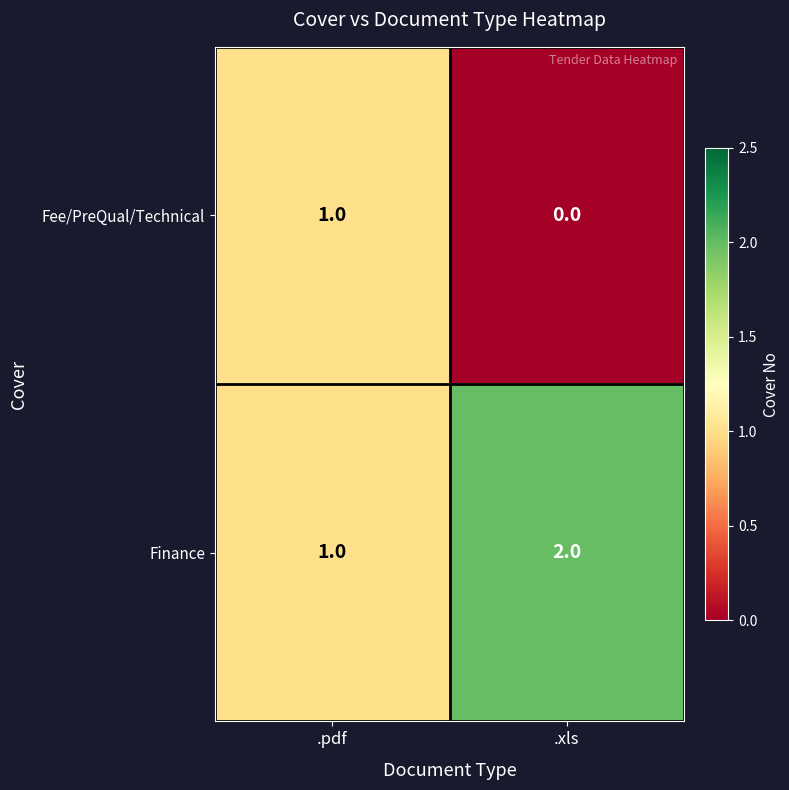

List the series in order of their peak value, lowest first.

Fee/PreQual/Technical, Finance